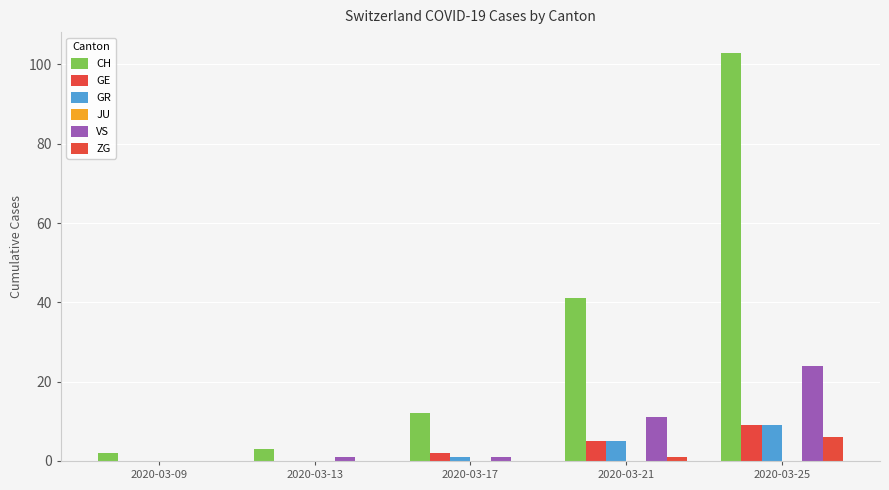

Are the bars grouped side by side (vs. stacked)?

Yes